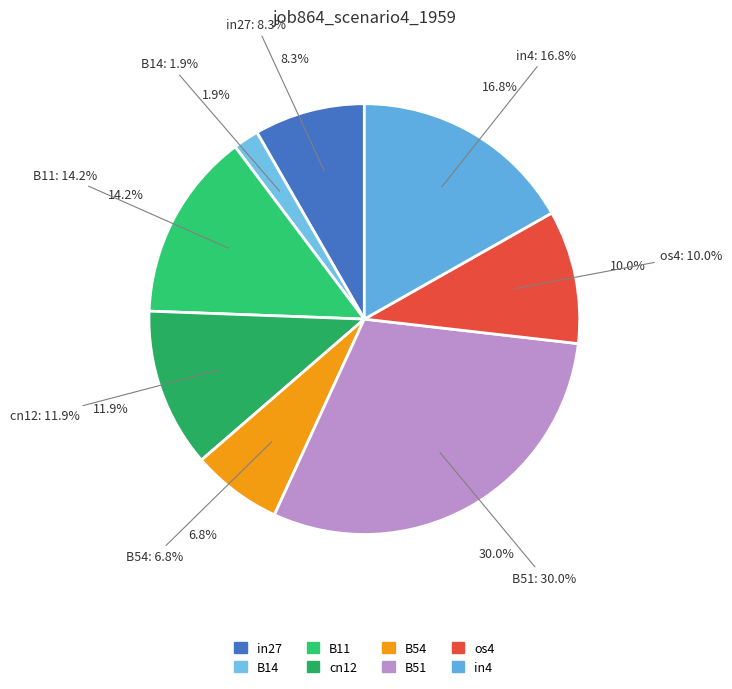

To the nearest percent, what is the difference between the largest and smallest slice percentages?

28%